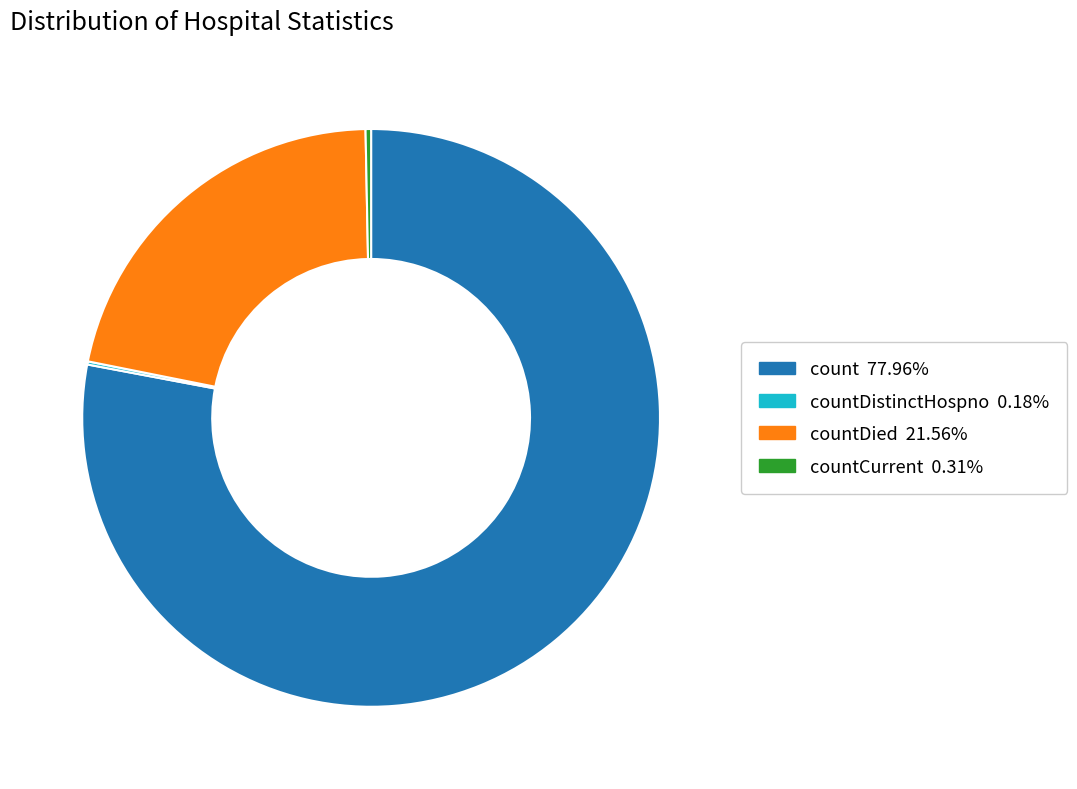

Is there any slice that represents more than half of the pie?

Yes